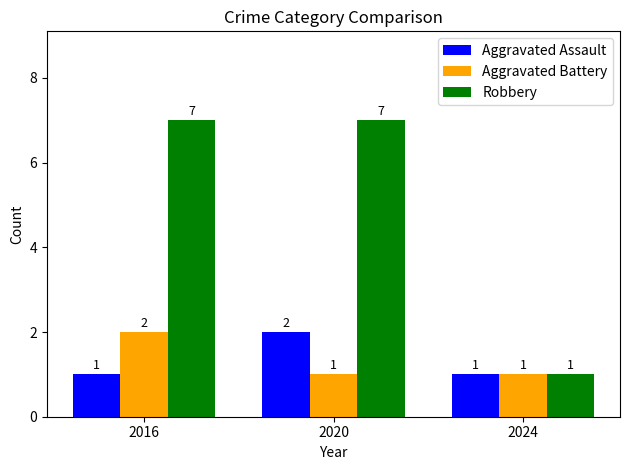

Count the Aggravated Battery values in the range 1 to 2.

3